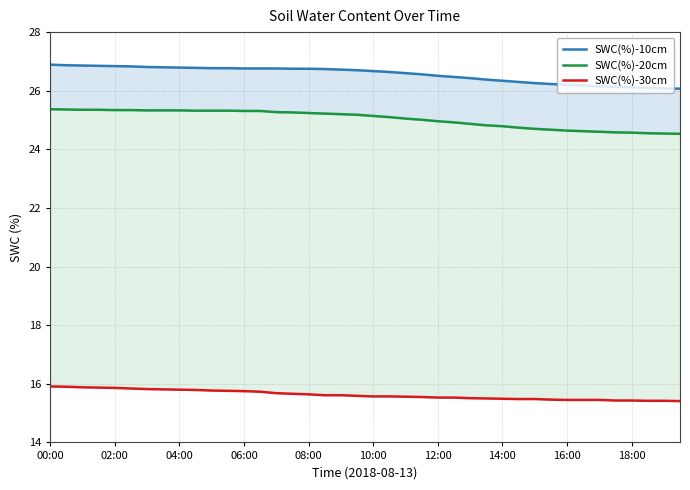

How many SWC(%)-30cm values are between 15 and 16?

40